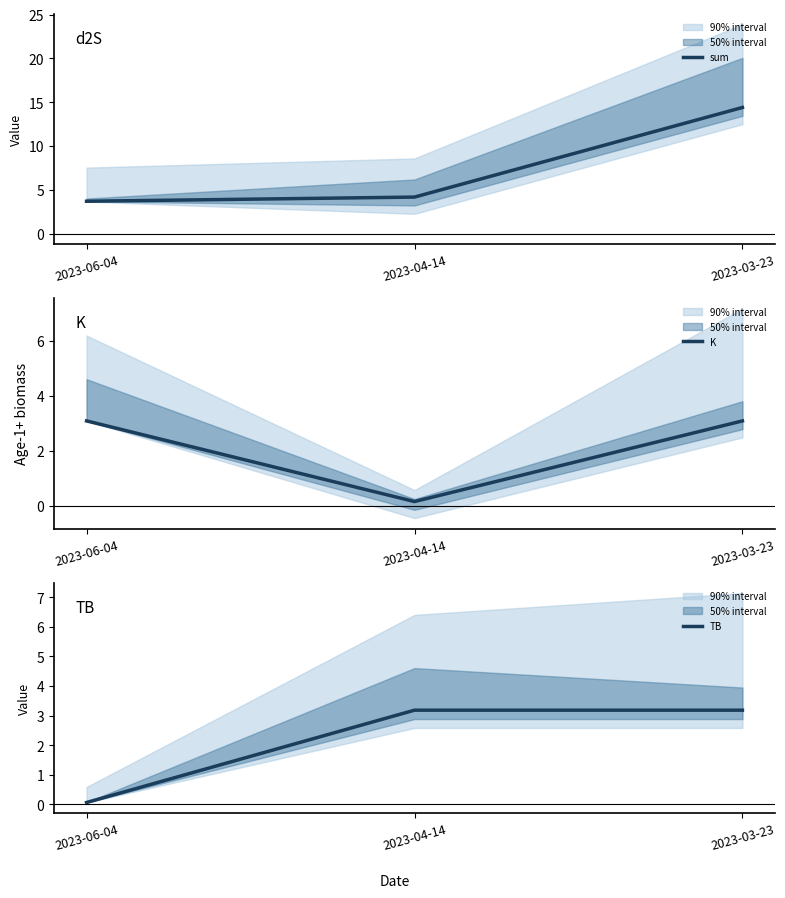

How many values in the K series exceed 3?

2